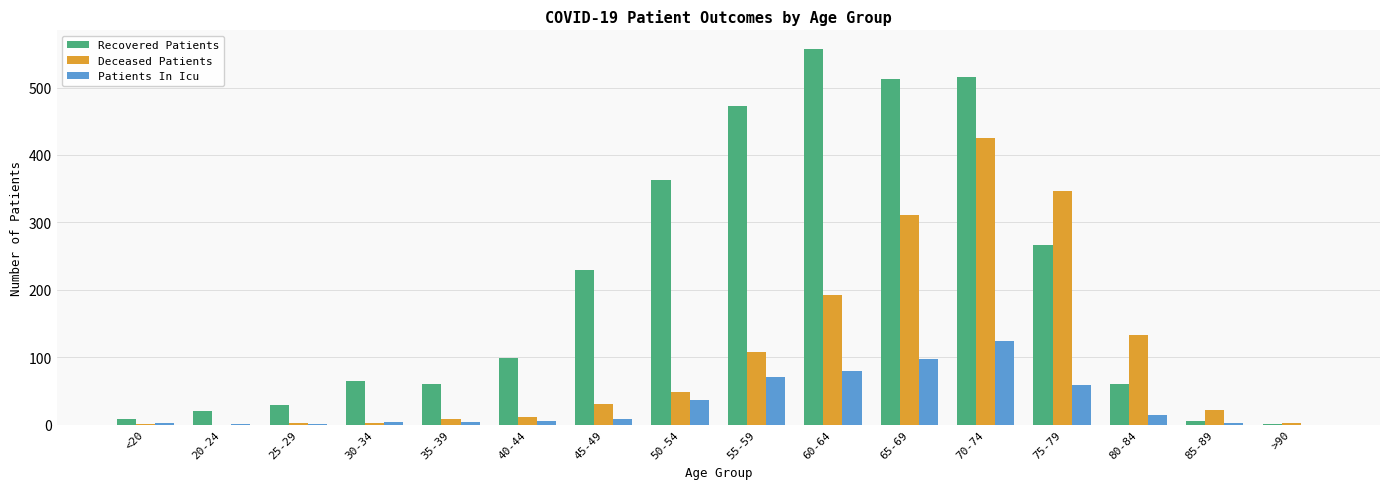

How many series are shown in this chart?

3